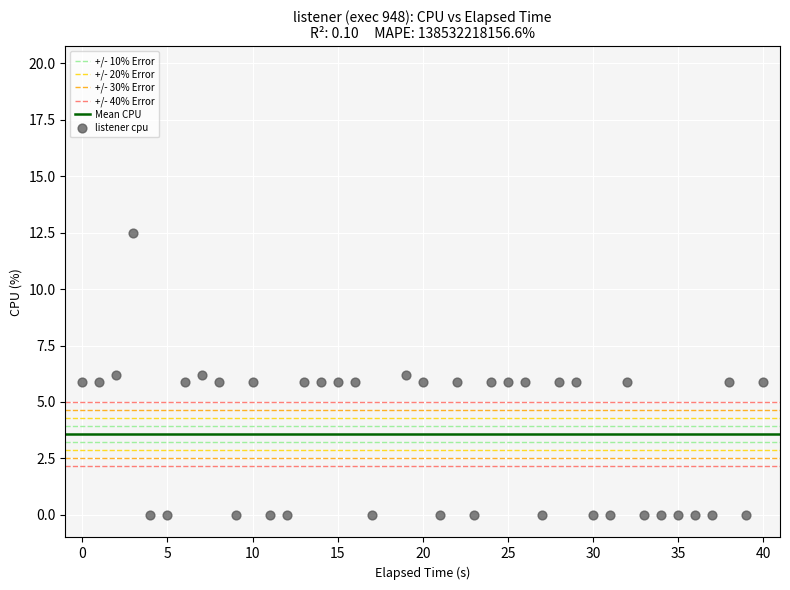

What is the range of Y values (max minus min)?

12.5